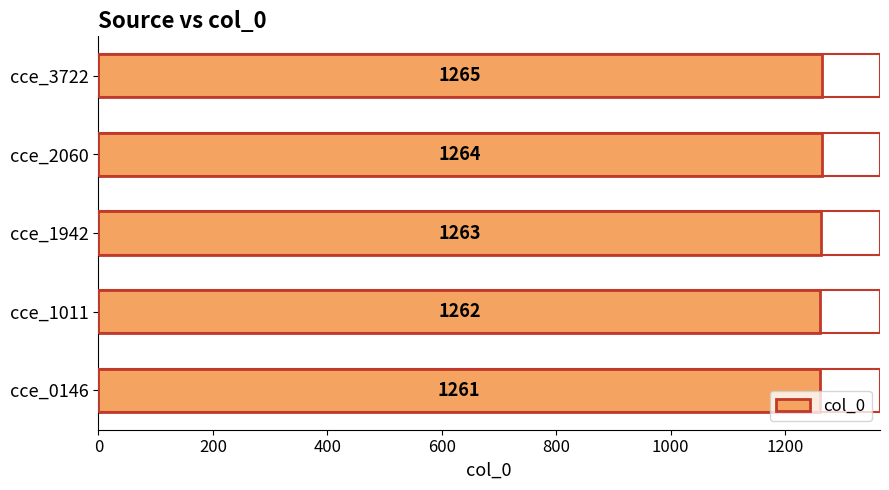

Approximately how many times larger is the value at cce_0146 compared to cce_1011?

1.0